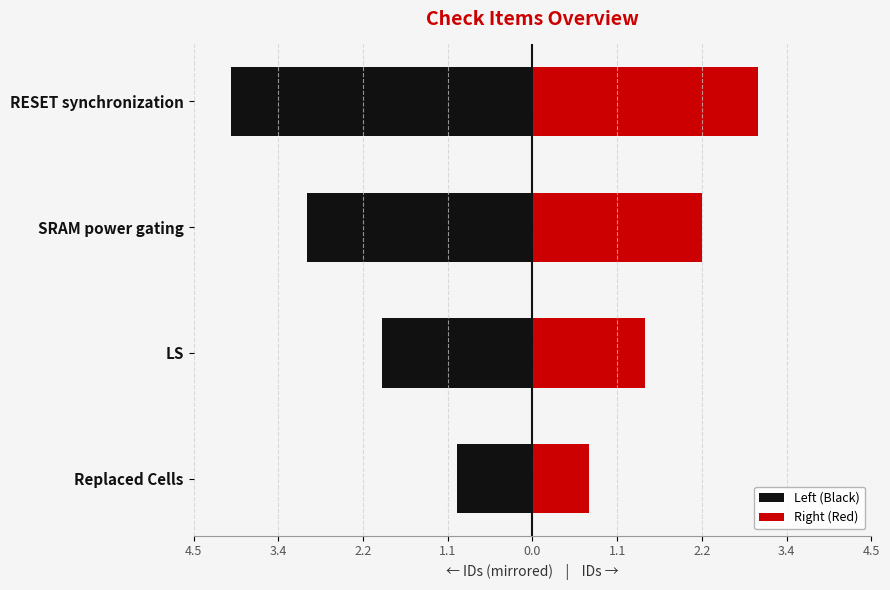

How many bars are there in each group?

2